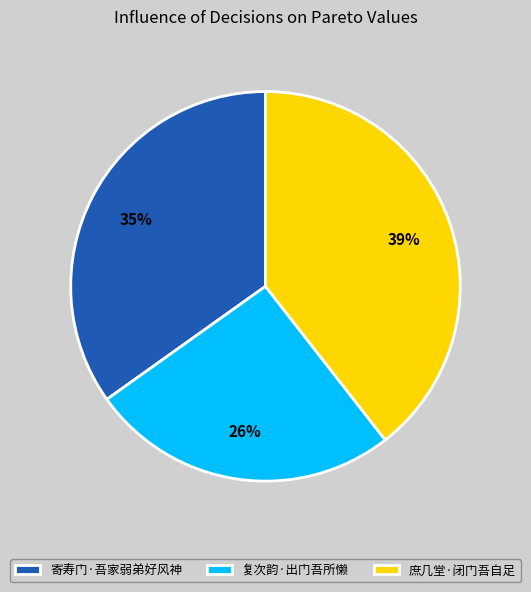

Combined, do 复次韵·出门吾所懒 and 庶几堂·闭门吾自足 account for over 50%?

Yes